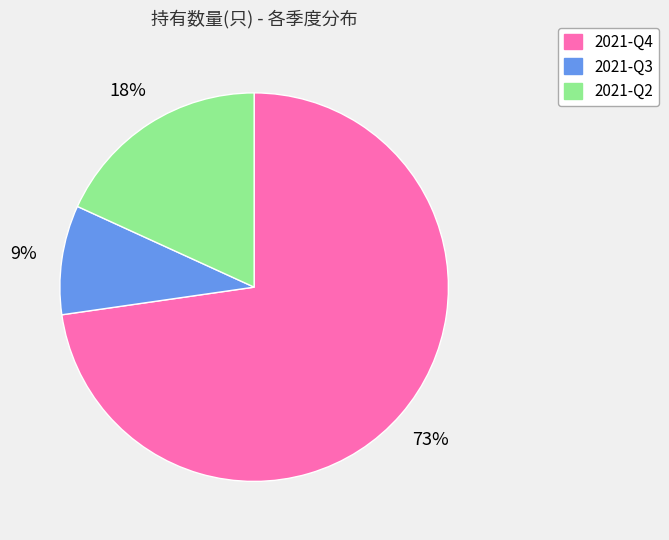

To the nearest percent, what is the difference between the largest and smallest slice percentages?

64%